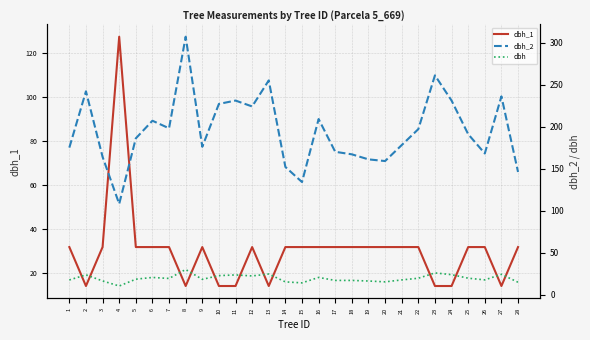

What is the difference between the highest and lowest values at 23?

246.8